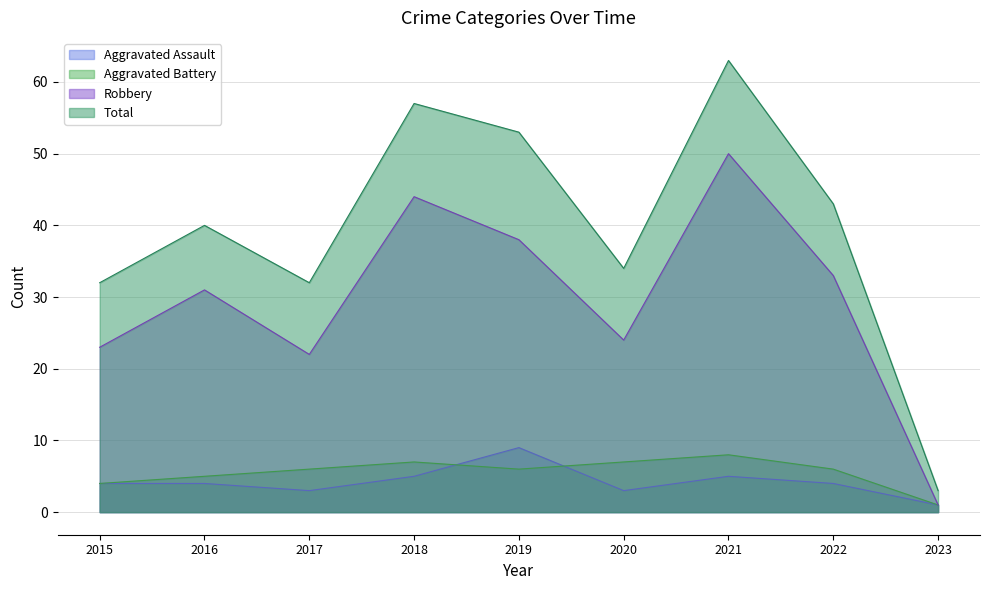

What is the total value across all series at 2015?

63